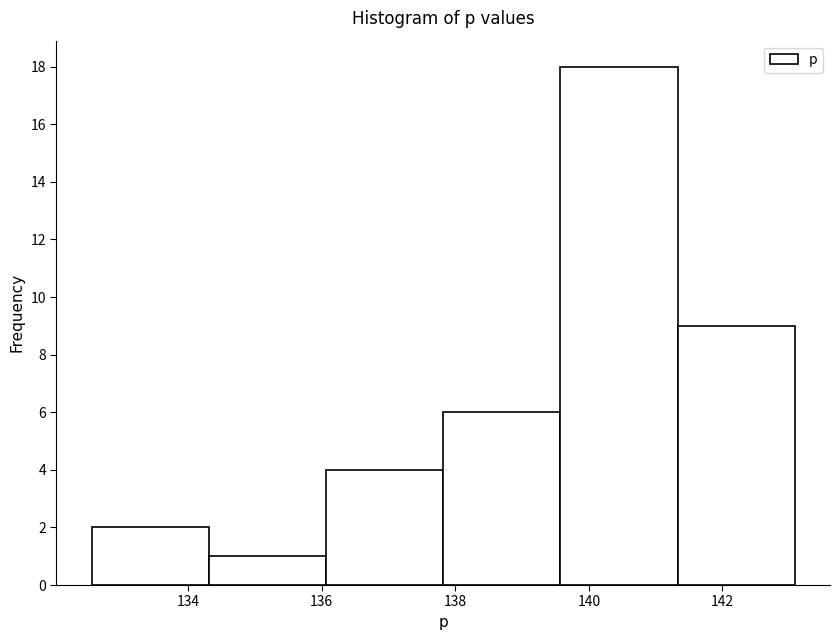

How tall is the bar that spans 132.6 to 134.4 on the x-axis? Neither the bar edges nor the heights are printed on the chart, so give them approximately, as read against the axes.

2